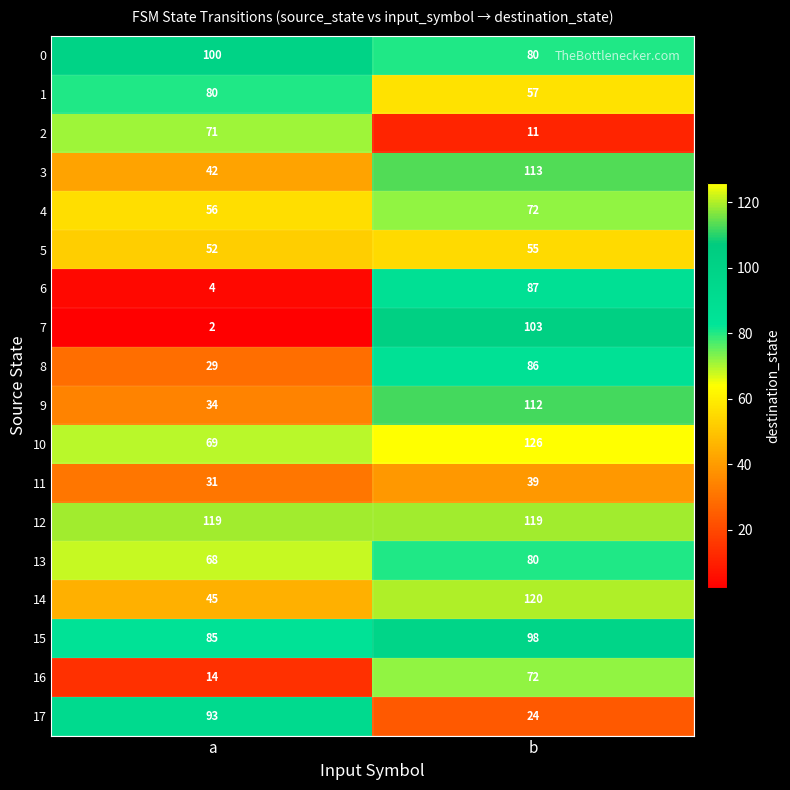

Which series has the largest range (max minus min)?

7